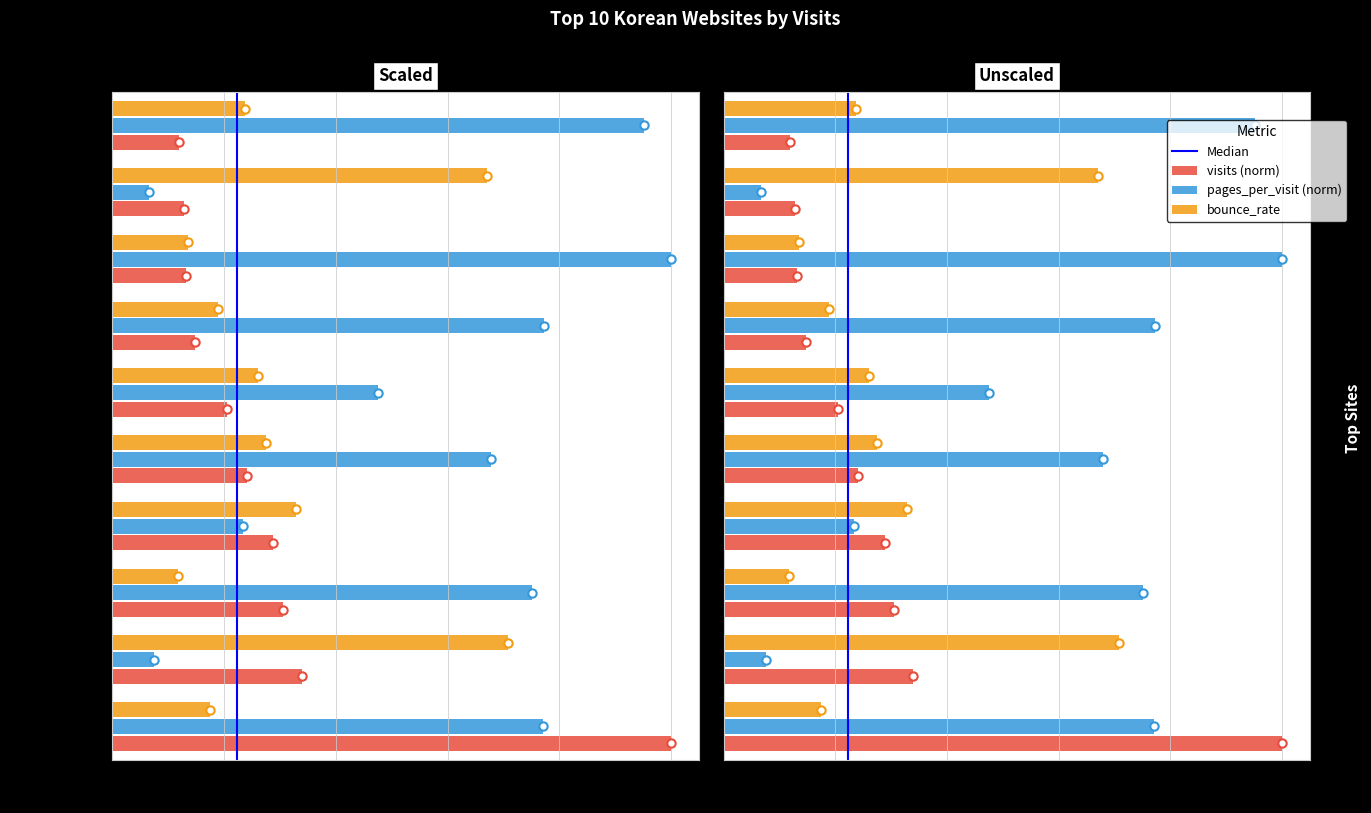

What is the difference between the second highest and minimum values in the bounce_rate series?

0.6